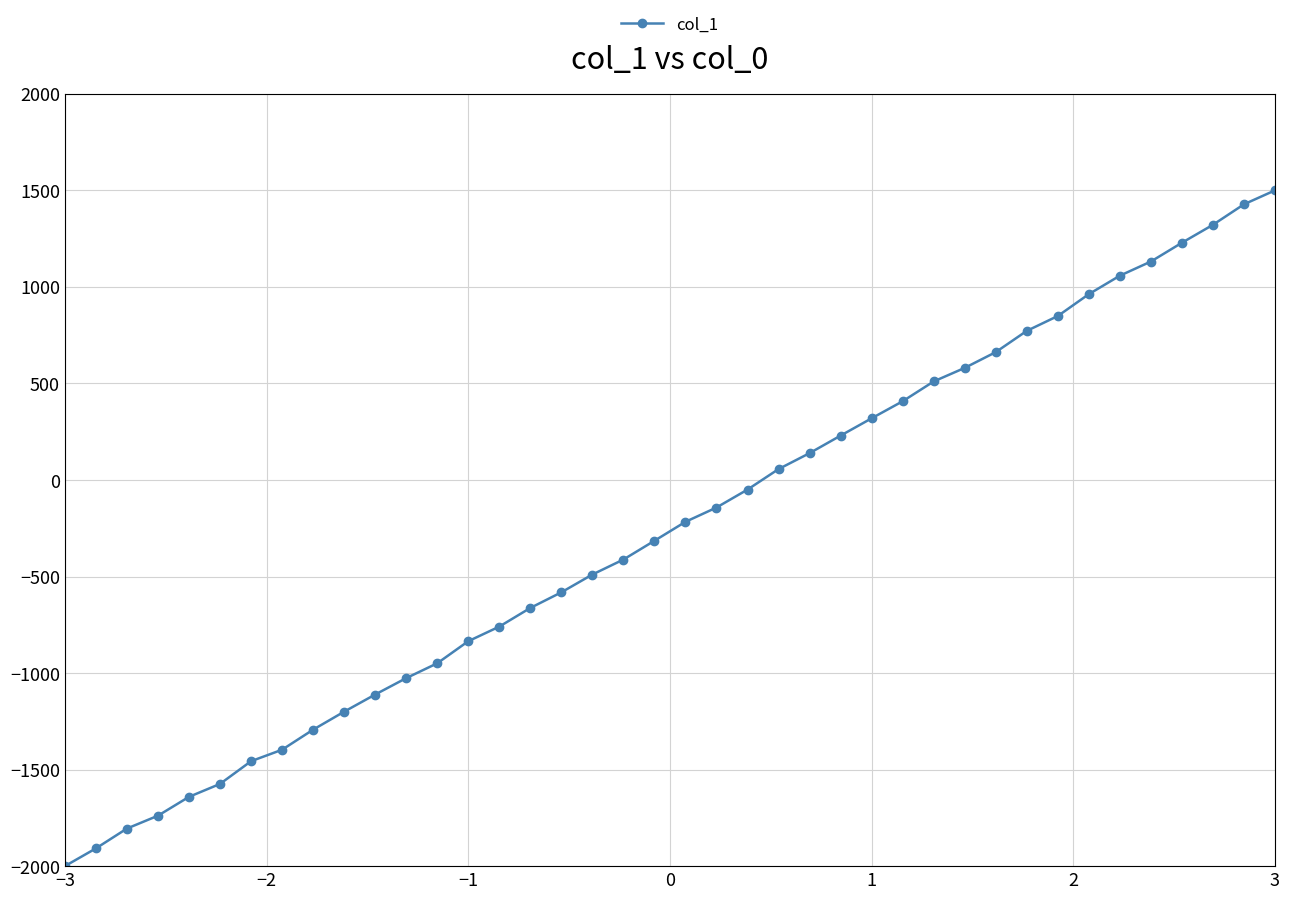

Does the chart have visible grid lines?

Yes